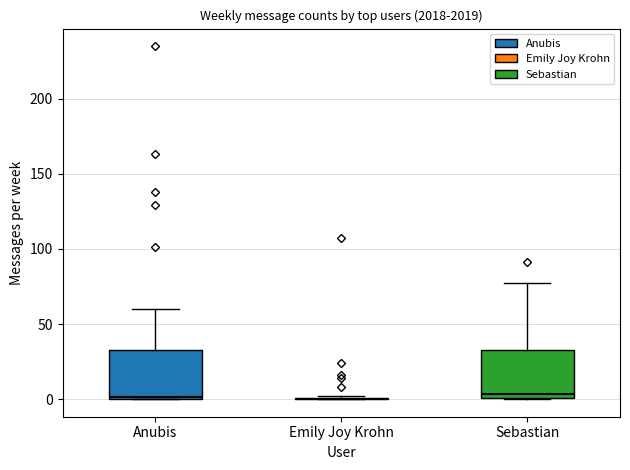

Where is the upper edge of the box for Anubis on the y-axis? The values are not printed on the chart, so give them approximately, as read against the axis.

35